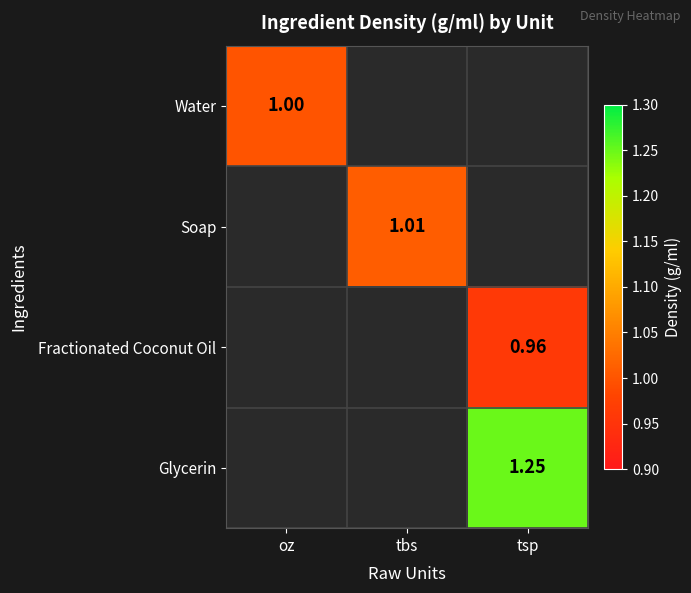

Which series has the largest range (max minus min)?

Water